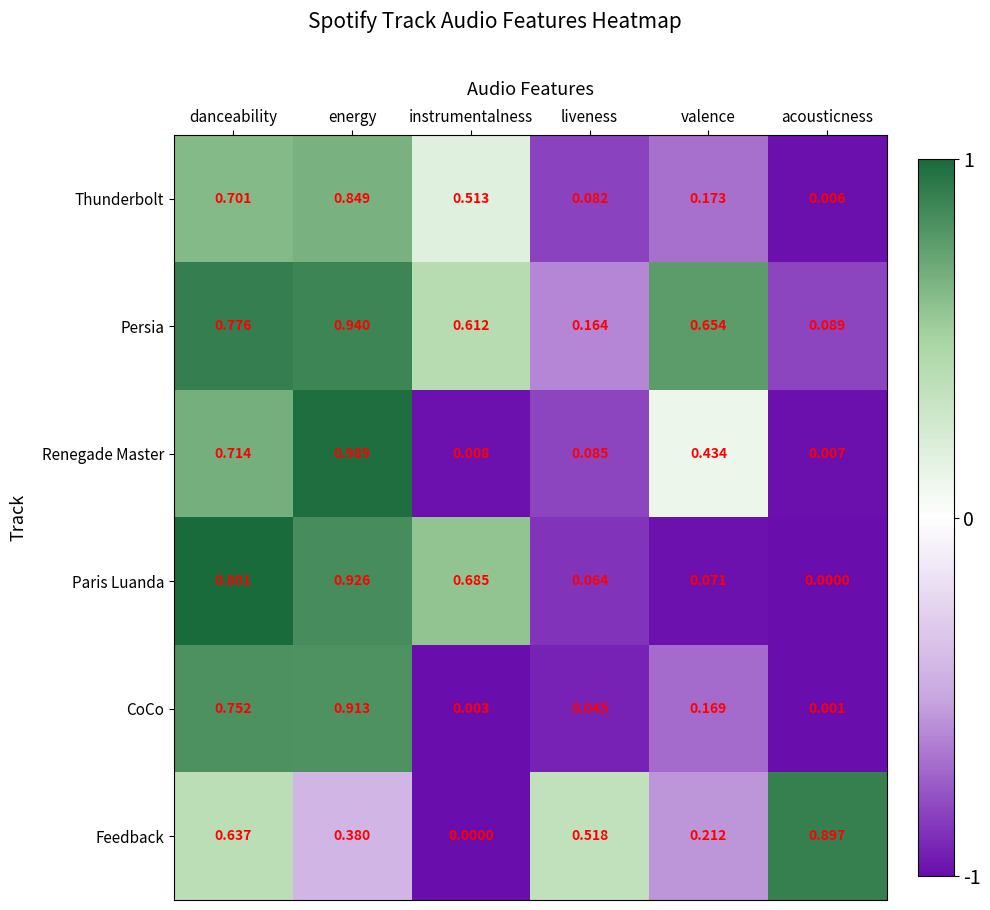

Where is Thunderbolt nearest to the value 0?

acousticness